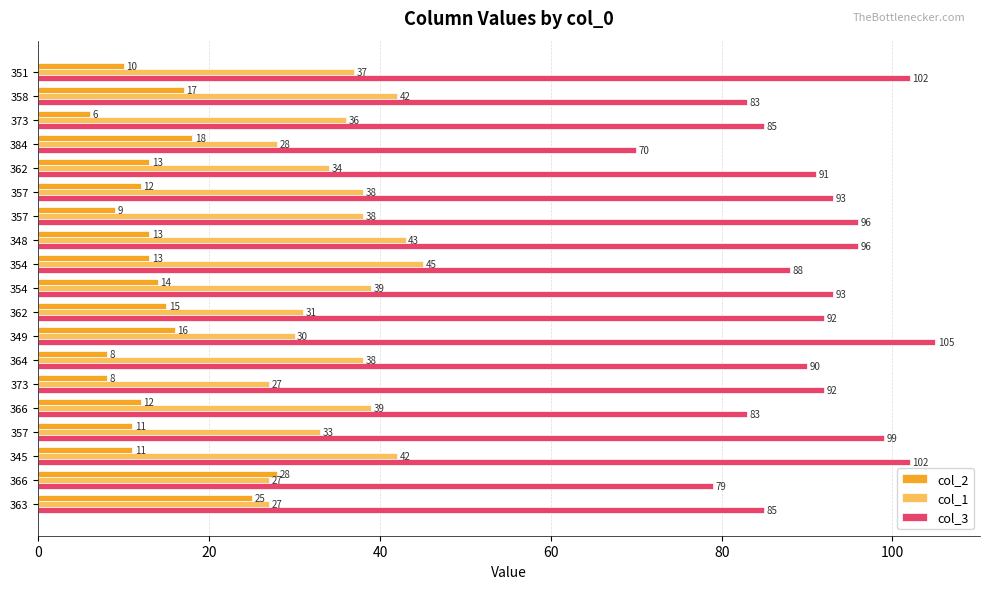

What is the difference between the maximum and minimum values in the col_2 series?

22